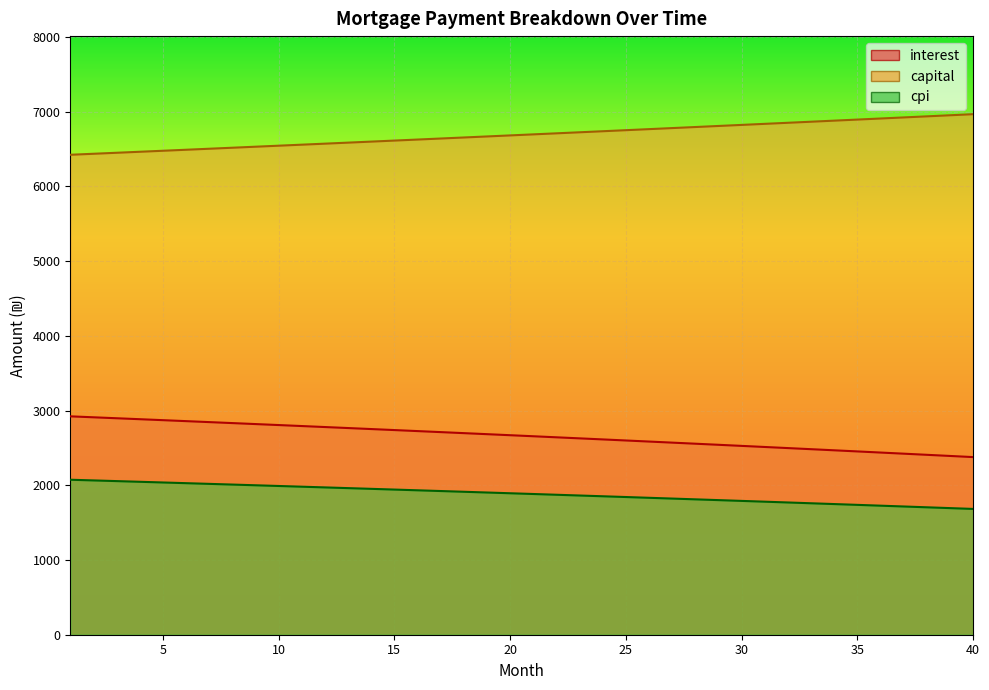

List the series in order of their peak value, highest first.

capital, interest, cpi